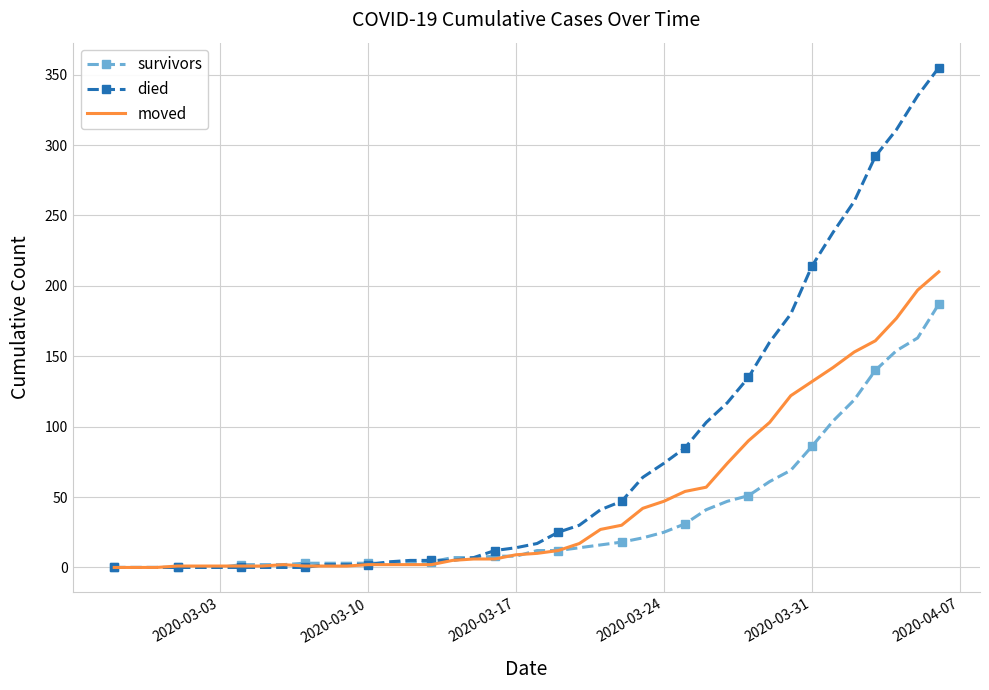

Which series has the largest range (max minus min)?

died